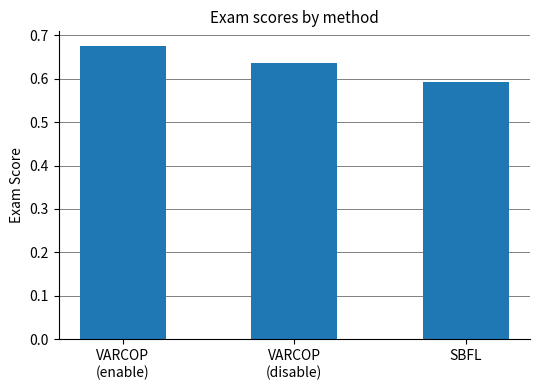

Are the bars horizontal?

No